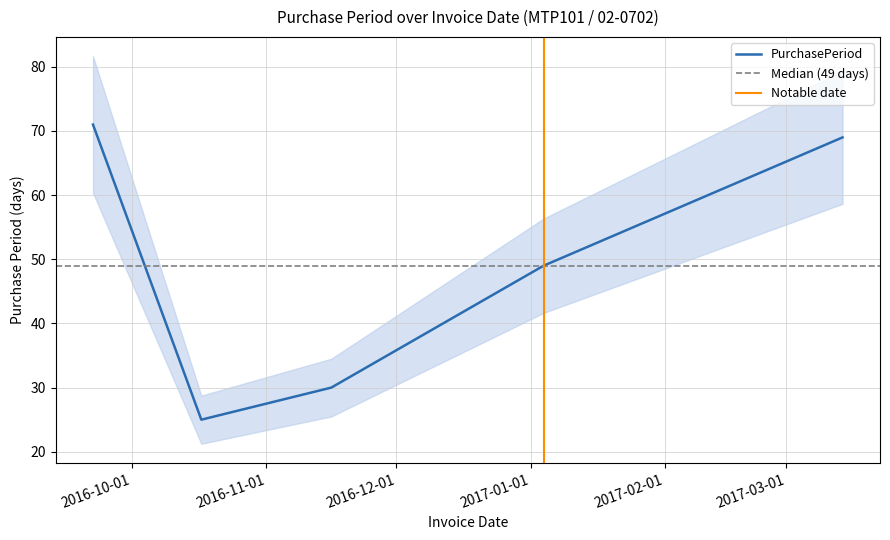

Reading left to right, transcribe all the data shown in this chart.

2016-09-22=71	2016-10-17=25	2016-11-16=30	2017-01-04=49	2017-03-14=69